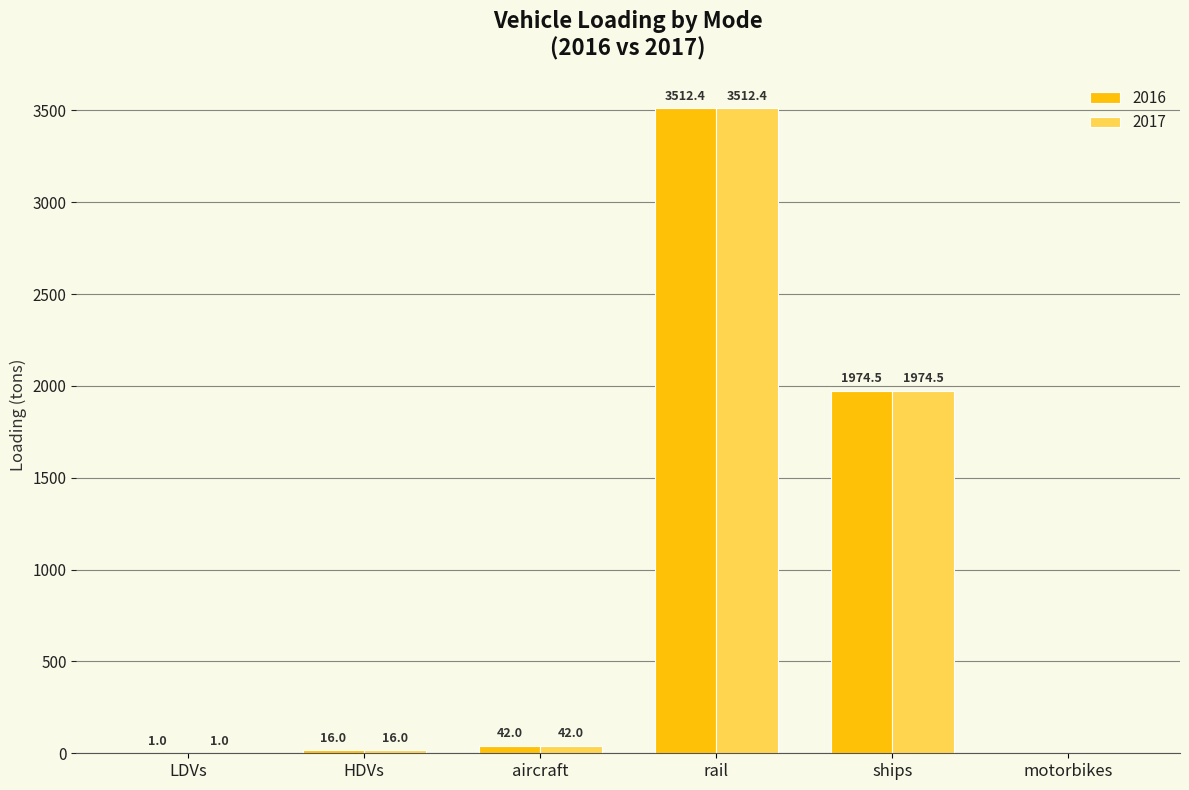

Where is 2016 nearest to the value 1756?

ships